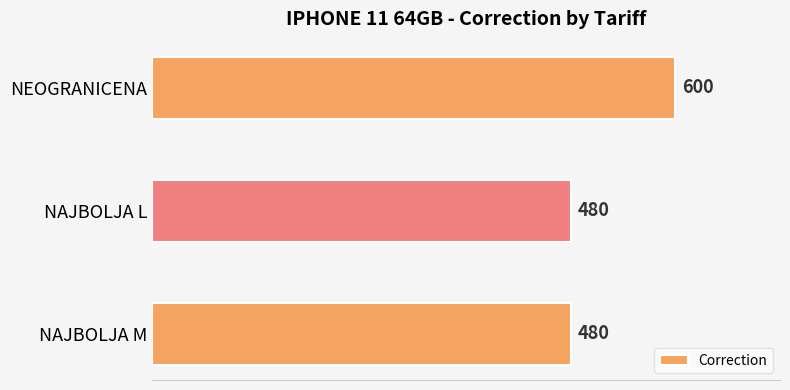

What is the maximum value shown in the chart?

600